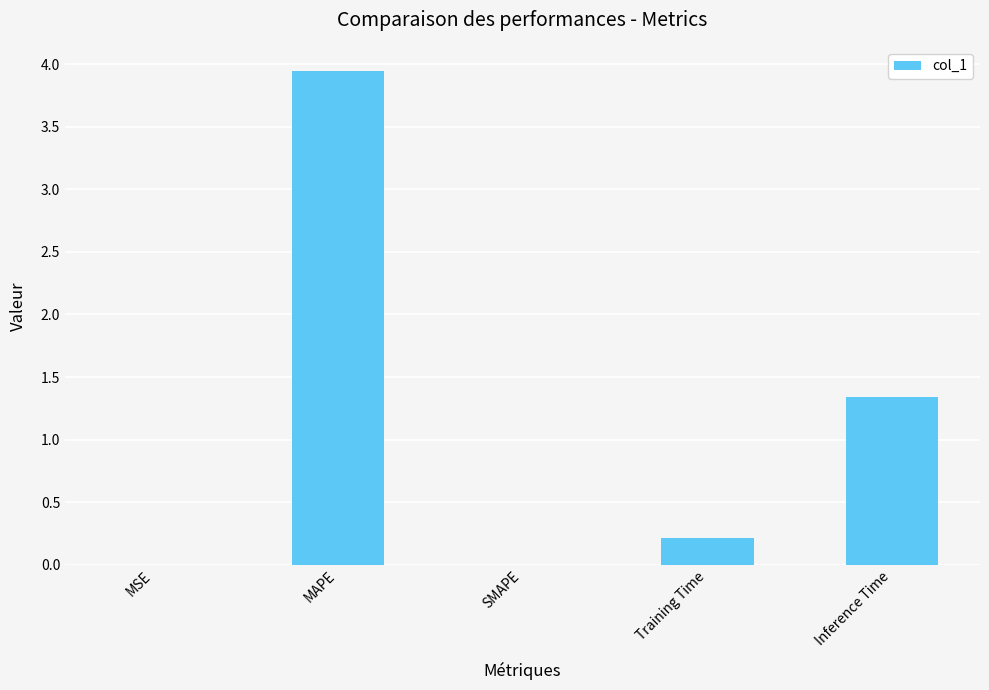

Which has a higher value, Inference Time or MAPE?

MAPE